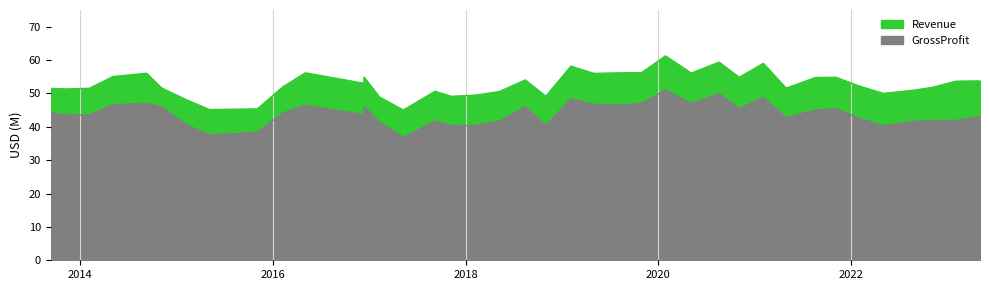

True or false: GrossProfit and Revenue cross at least once.

False